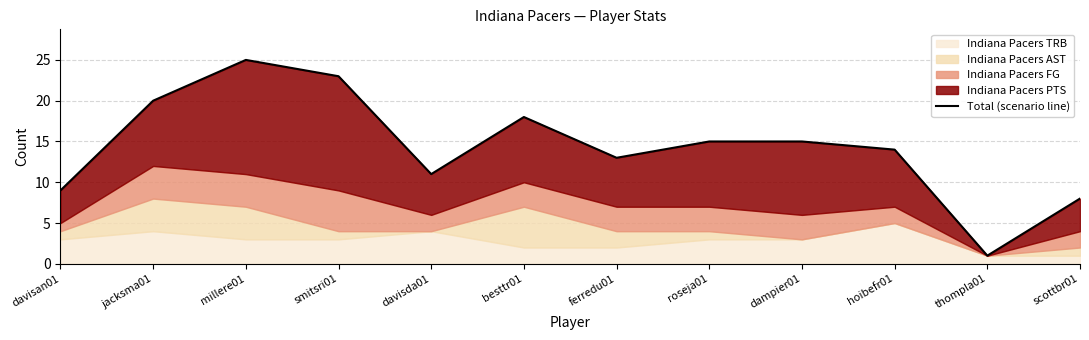

What is the ratio of the value at davisda01 to the value at davisan01?

1.2